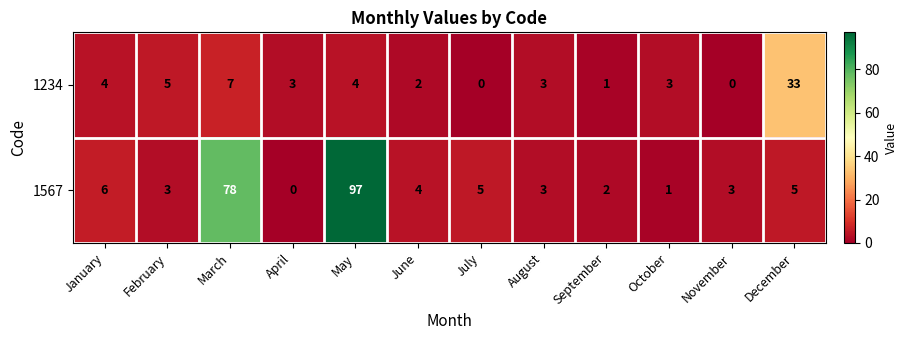

Which series has the largest range (max minus min)?

1567